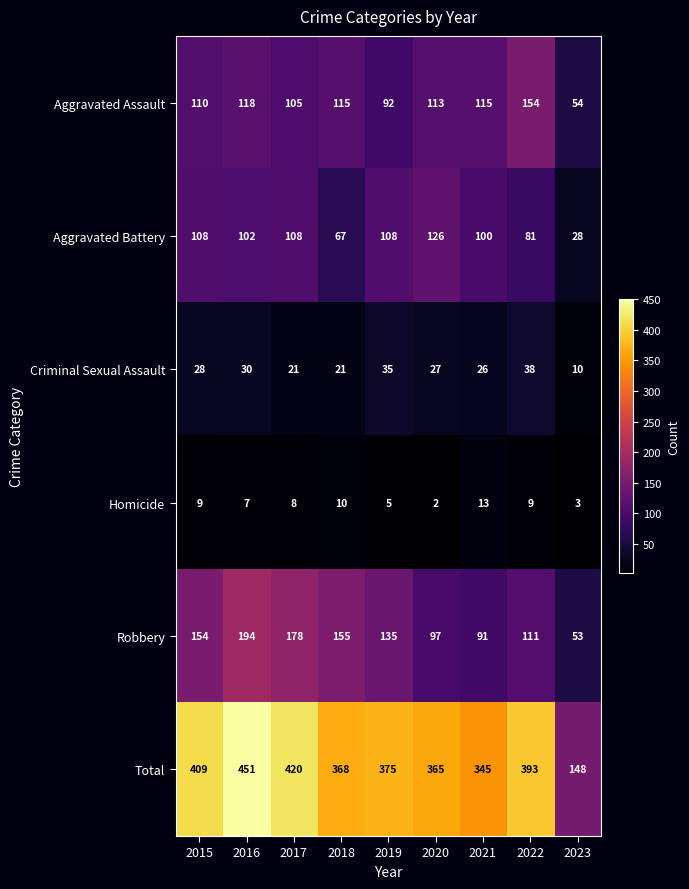

What is the difference between the second highest and minimum values in the Robbery series?

125